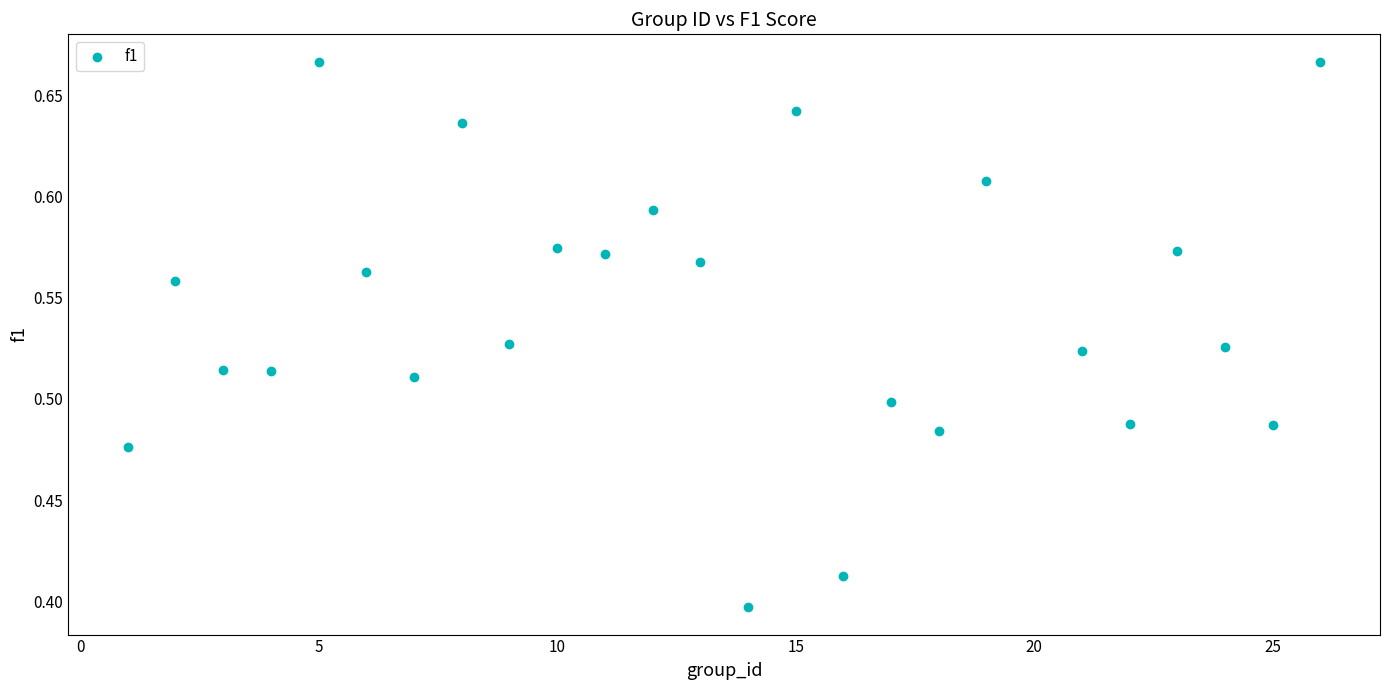

What is the range of X values (max minus min)?

25.0